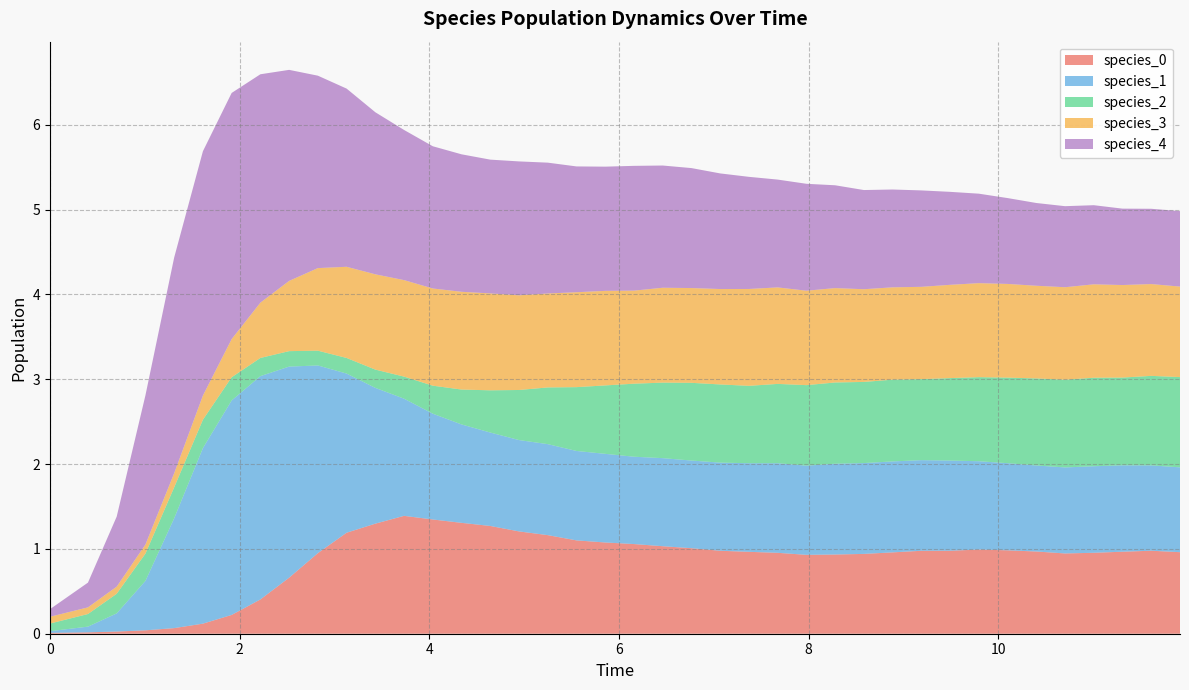

Reading right to left, extract all data points from this chart.

species_0: 39=1.0	38=1.0	37=1.0	36=1.0	35=0.9	34=1.0	33=1.0	32=1.0	31=1.0	30=1.0	29=1.0	28=0.9	27=0.9	26=0.9	25=1.0	24=1.0	23=1.0	22=1.0	21=1.0	20=1.1	19=1.1	18=1.1	17=1.2	16=1.2	15=1.3	14=1.3	13=1.3	12=1.4	11=1.3	10=1.2	9=0.9	8=0.7	7=0.4	6=0.2	5=0.1	4=0.1	3=0.0	2=0.0	1=0.0	0=0.0
species_1: 39=1.0	38=1.0	37=1.0	36=1.0	35=1.0	34=1.0	33=1.0	32=1.0	31=1.1	30=1.1	29=1.1	28=1.1	27=1.1	26=1.1	25=1.1	24=1.0	23=1.0	22=1.0	21=1.0	20=1.0	19=1.0	18=1.1	17=1.1	16=1.1	15=1.1	14=1.2	13=1.2	12=1.4	11=1.6	10=1.9	9=2.2	8=2.5	7=2.6	6=2.5	5=2.1	4=1.3	3=0.6	2=0.2	1=0.1	0=0.0
species_2: 39=1.1	38=1.1	37=1.0	36=1.0	35=1.0	34=1.0	33=1.0	32=1.0	31=1.0	30=1.0	29=1.0	28=1.0	27=1.0	26=0.9	25=0.9	24=0.9	23=0.9	22=0.9	21=0.9	20=0.9	19=0.8	18=0.8	17=0.7	16=0.6	15=0.5	14=0.4	13=0.3	12=0.3	11=0.2	10=0.2	9=0.2	8=0.2	7=0.2	6=0.3	5=0.3	4=0.4	3=0.3	2=0.2	1=0.1	0=0.1
species_3: 39=1.1	38=1.1	37=1.1	36=1.1	35=1.1	34=1.1	33=1.1	32=1.1	31=1.1	30=1.1	29=1.1	28=1.1	27=1.1	26=1.1	25=1.1	24=1.1	23=1.1	22=1.1	21=1.1	20=1.1	19=1.1	18=1.1	17=1.1	16=1.1	15=1.1	14=1.2	13=1.1	12=1.1	11=1.1	10=1.1	9=1.0	8=0.8	7=0.7	6=0.4	5=0.3	4=0.2	3=0.1	2=0.1	1=0.1	0=0.1
species_4: 39=0.9	38=0.9	37=0.9	36=0.9	35=1.0	34=1.0	33=1.0	32=1.1	31=1.1	30=1.1	29=1.2	28=1.2	27=1.2	26=1.3	25=1.3	24=1.3	23=1.4	22=1.4	21=1.4	20=1.5	19=1.5	18=1.5	17=1.5	16=1.6	15=1.6	14=1.6	13=1.7	12=1.8	11=1.9	10=2.1	9=2.3	8=2.5	7=2.7	6=2.9	5=2.9	4=2.5	3=1.8	2=0.8	1=0.3	0=0.1